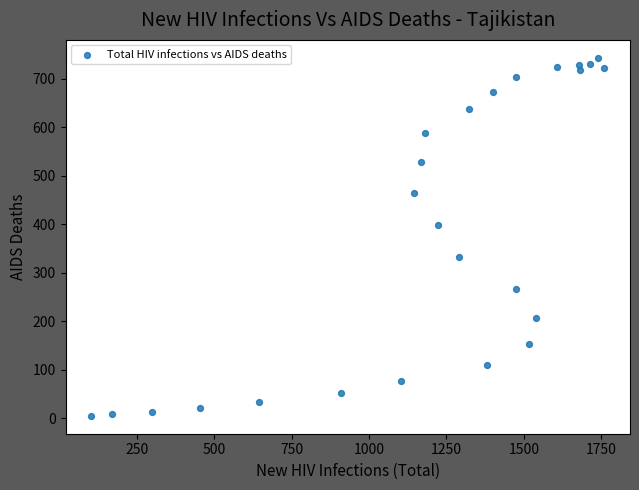

What is the range of X values (max minus min)?

1657